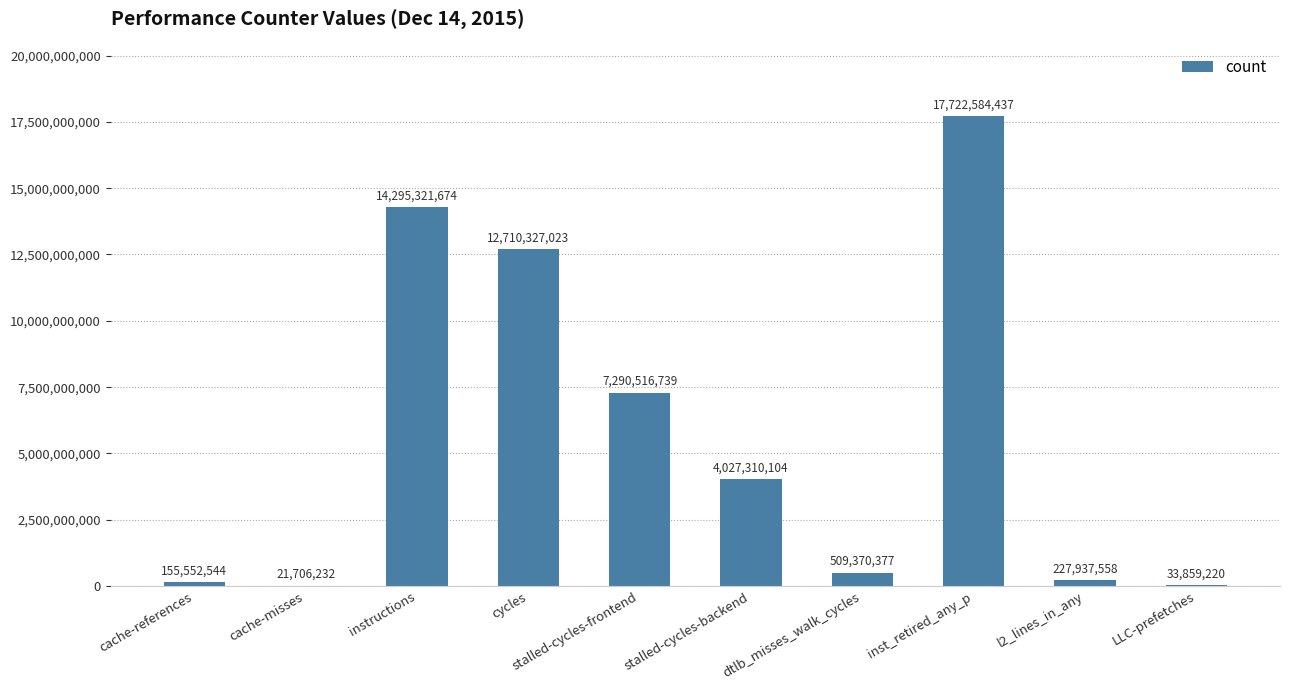

What is the sum of all values?

56994485908